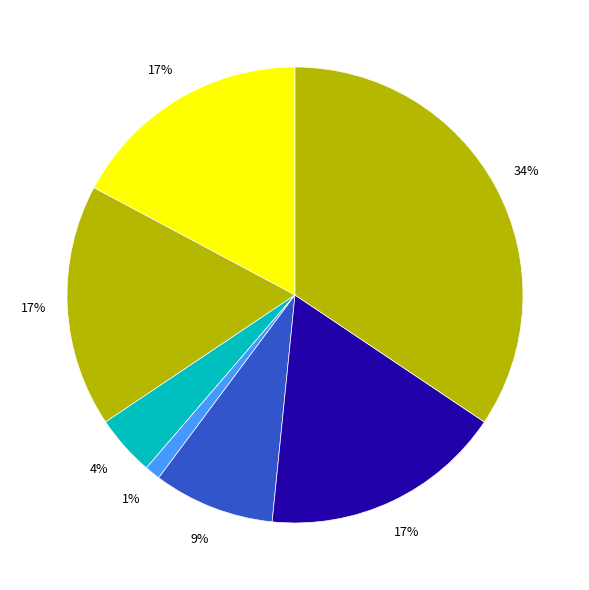

Count the number of slices in the pie.

7